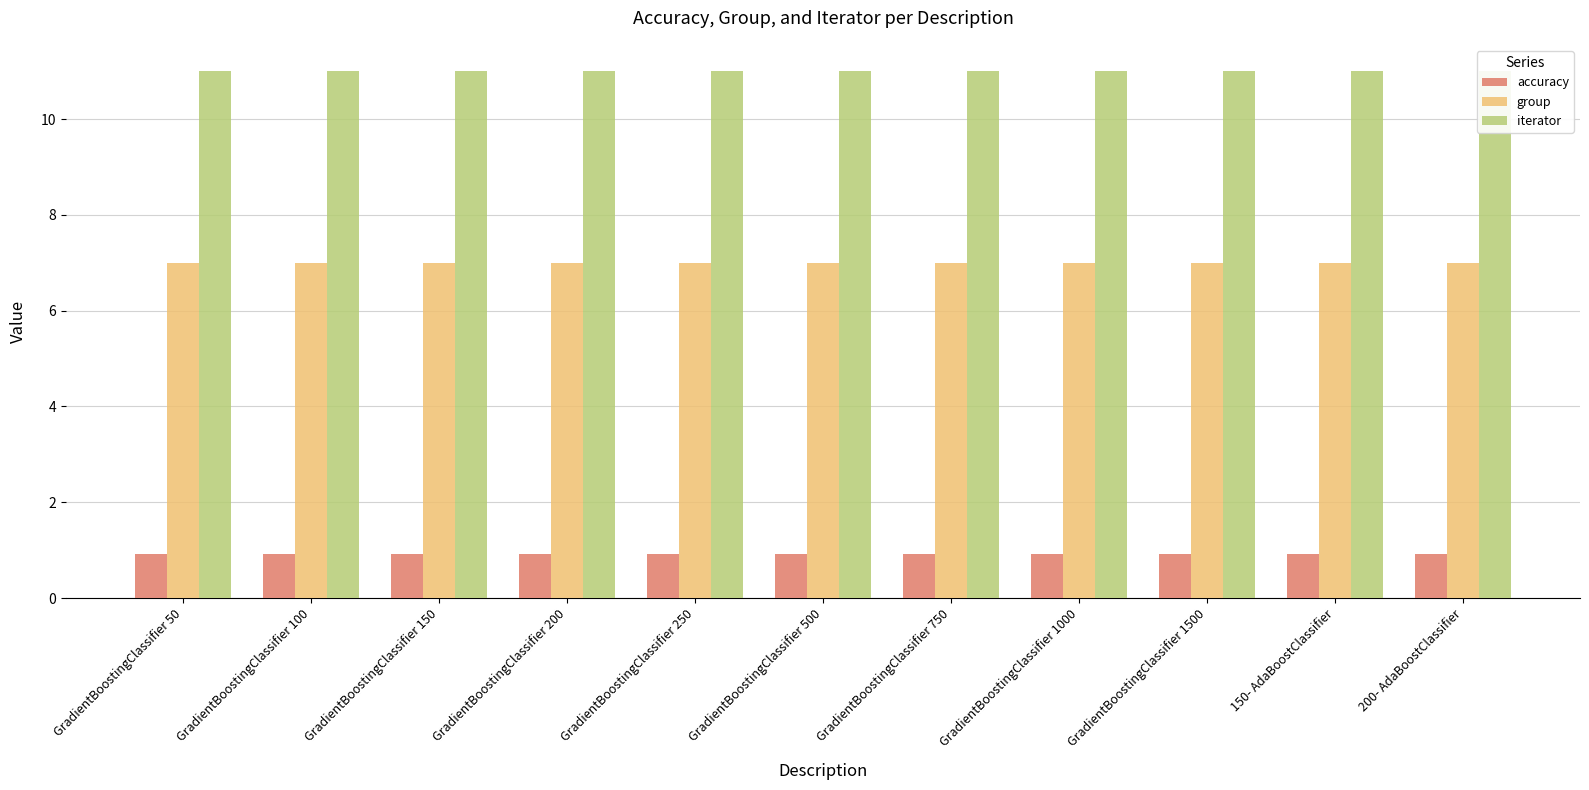

List the series in order of their peak value, lowest first.

accuracy, group, iterator